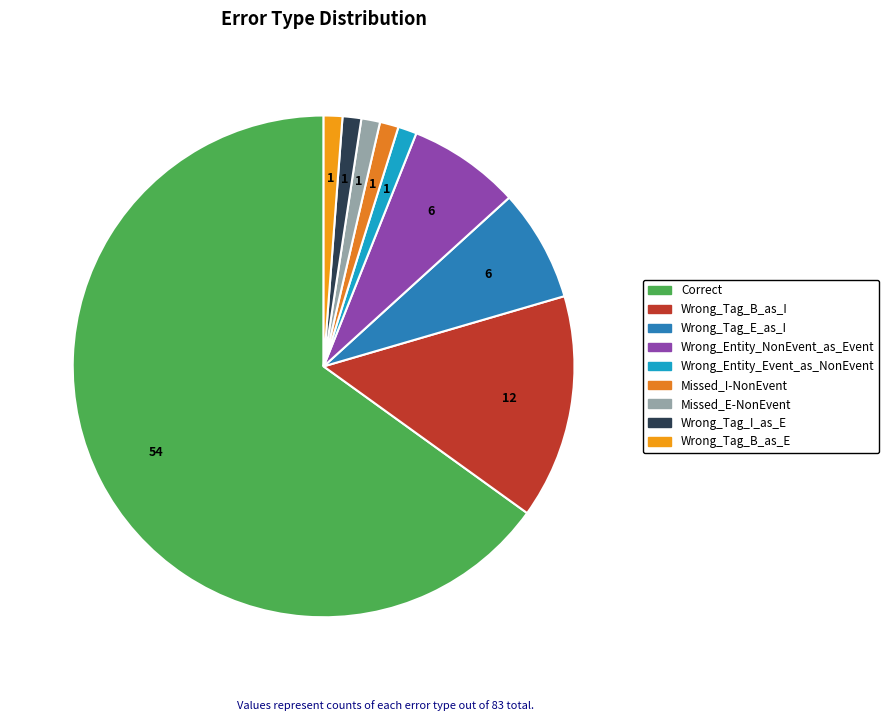

How many slices are in this pie chart?

9